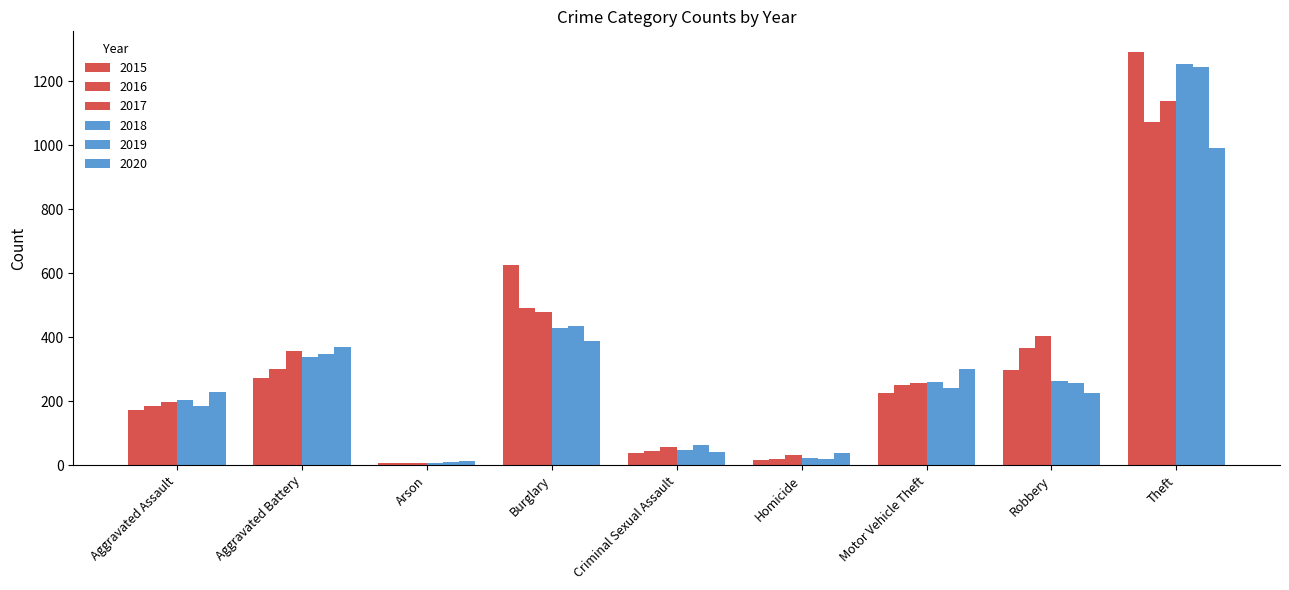

How many bars are there in each group?

6